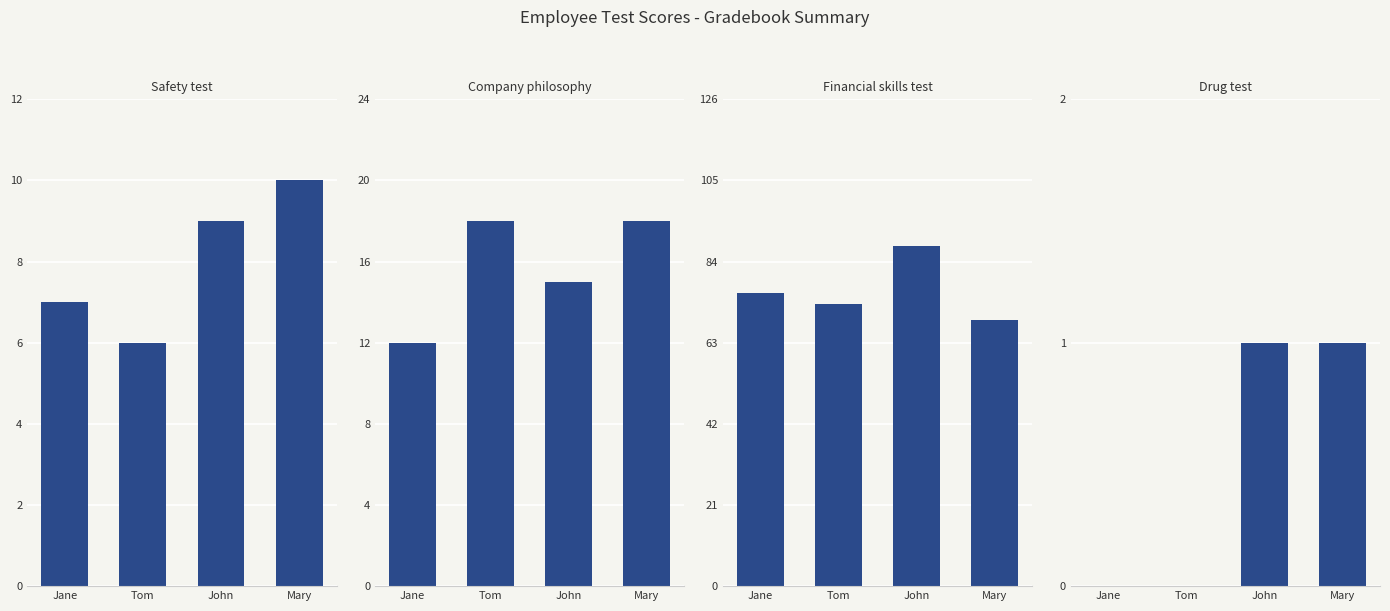

Which series has the widest spread of values?

Financial skills test